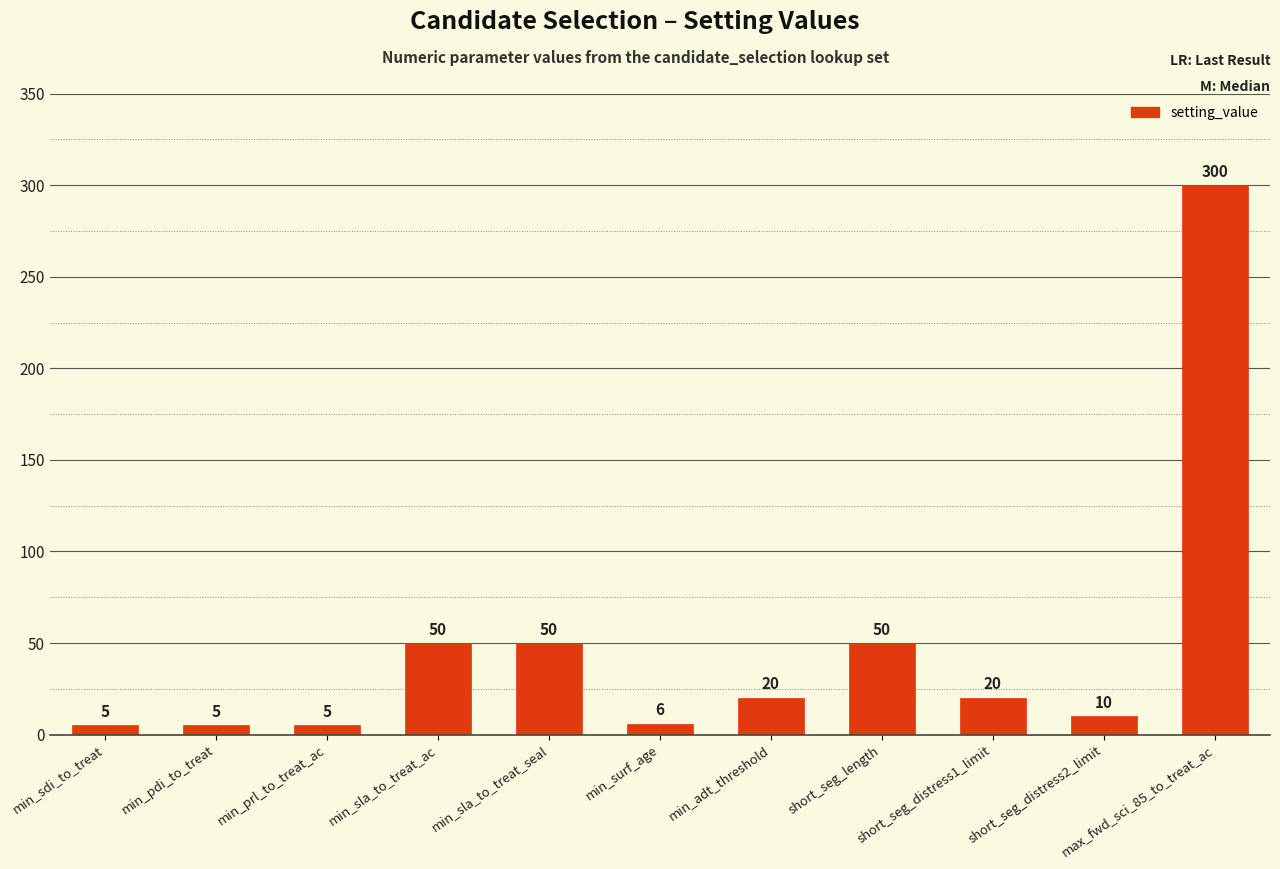

What is the difference between the values at short_seg_distress2_limit and min_surf_age?

4